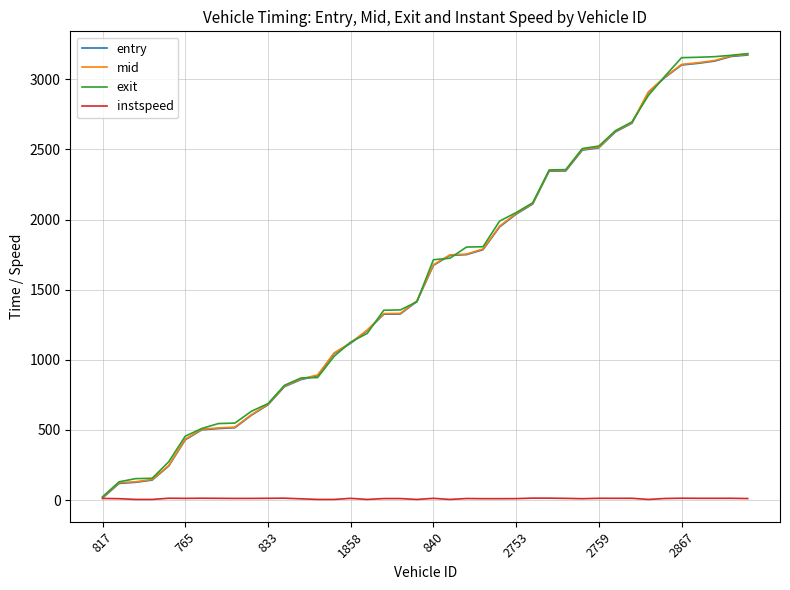

What is the maximum value shown in the chart?

3182.2